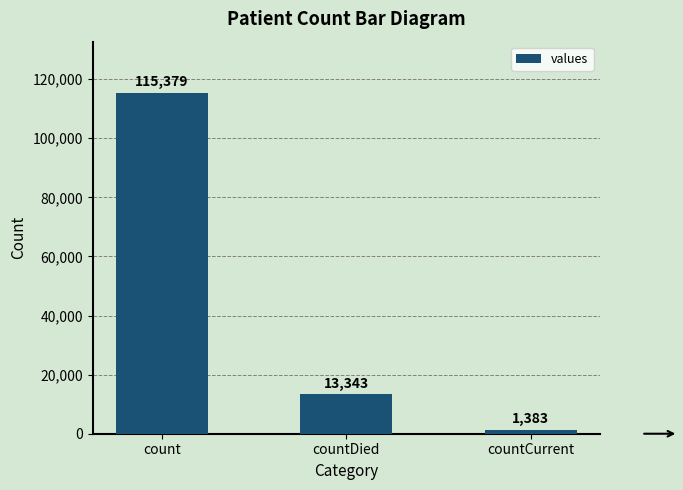

What is the sum of the values at countCurrent and count?

116762